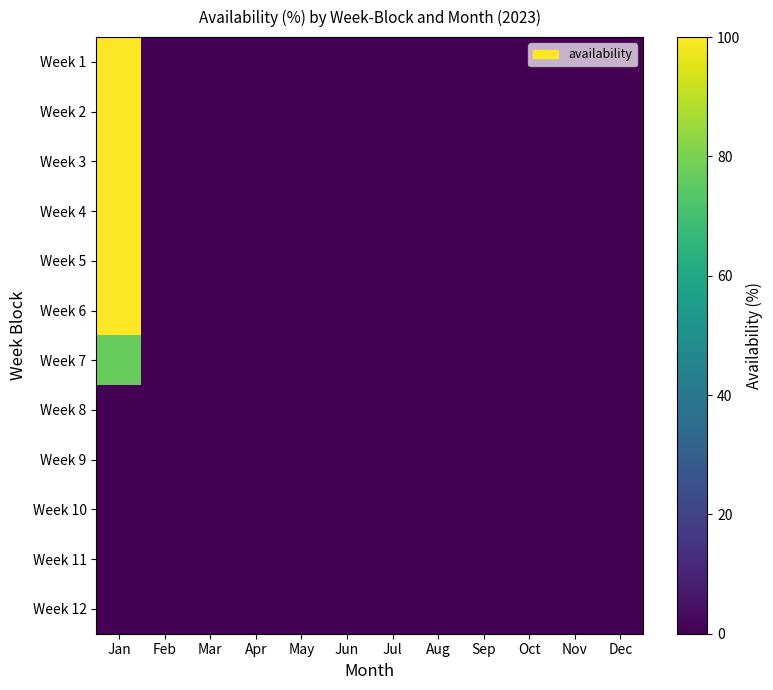

At which category does the chart reach its peak across all series?

Jan